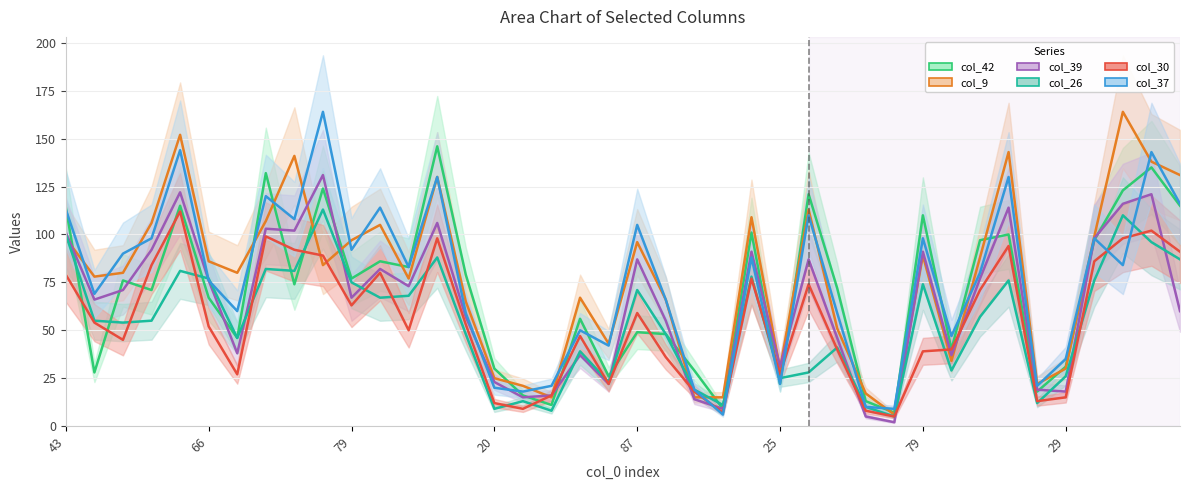

Is this an area chart (filled region under the line)?

No